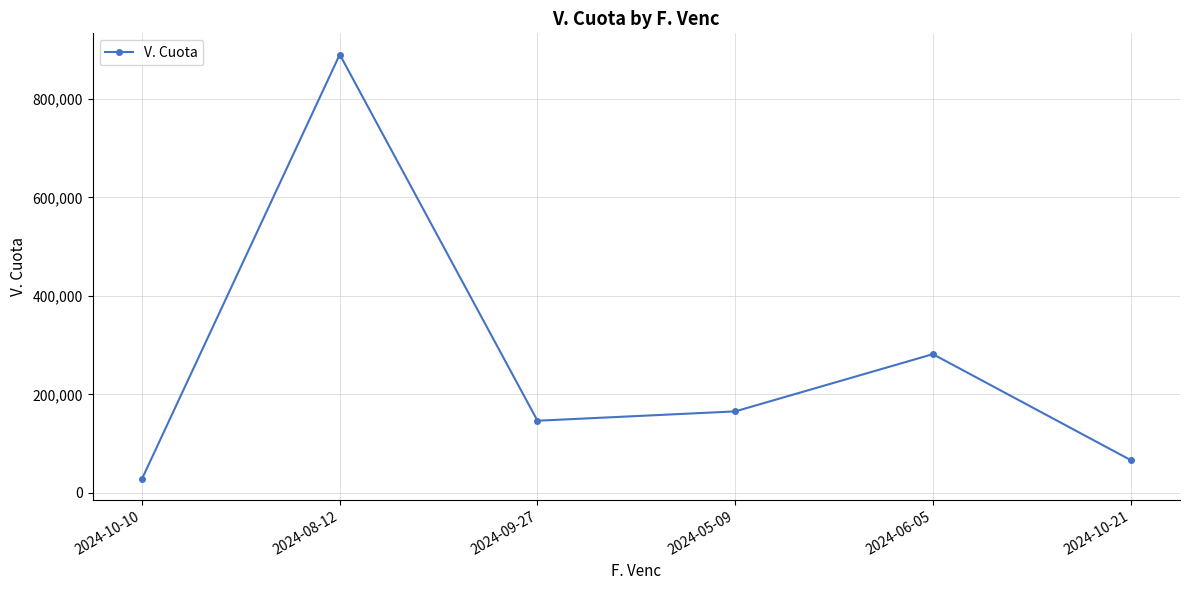

Approximately how many times larger is the value at 2024-10-21 compared to 2024-10-10?

2.3